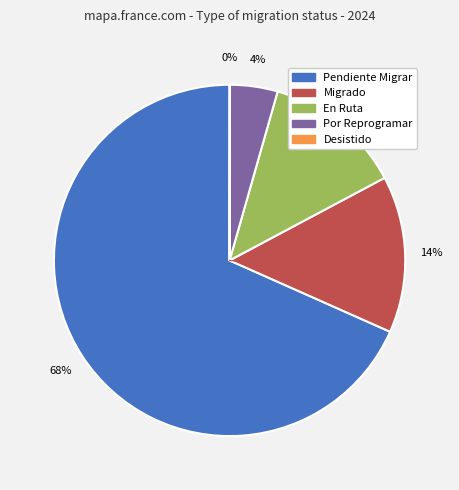

Approximately how many times larger is the value at Migrado compared to En Ruta?

1.1